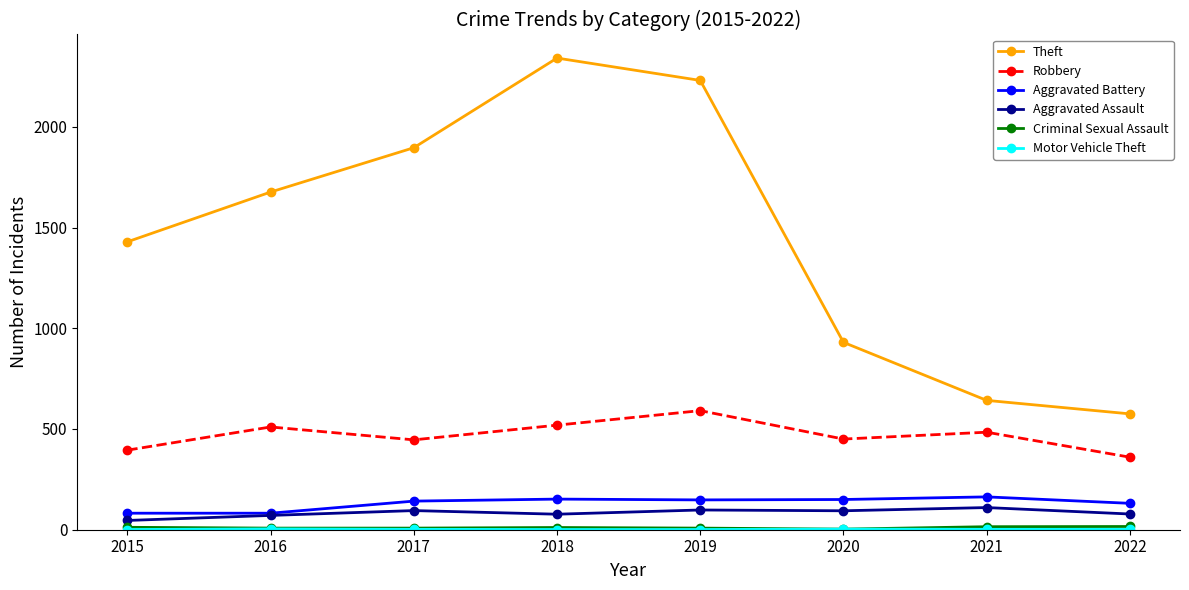

Which series has the largest total across all categories?

Theft